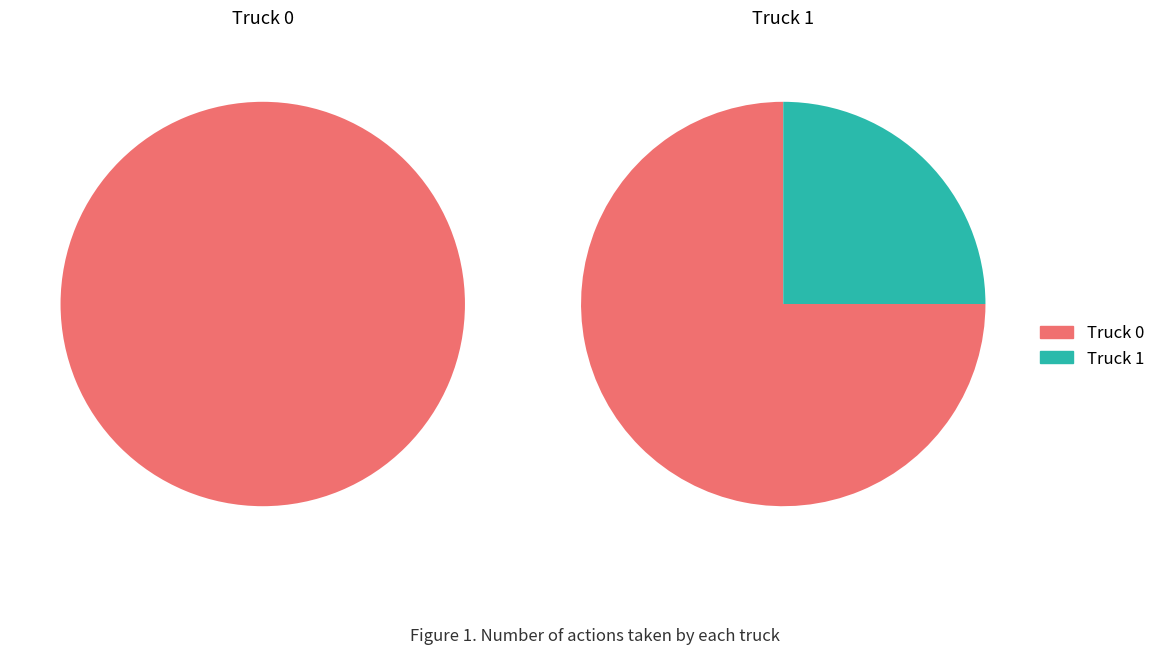

Count the number of slices in the pie.

2